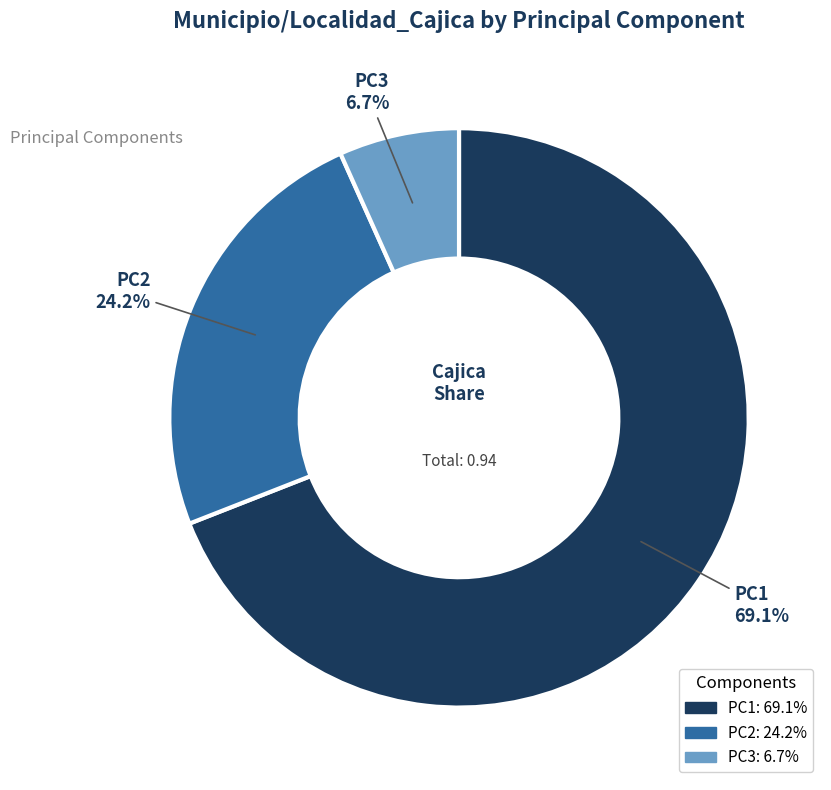

Count the number of slices in the pie.

3